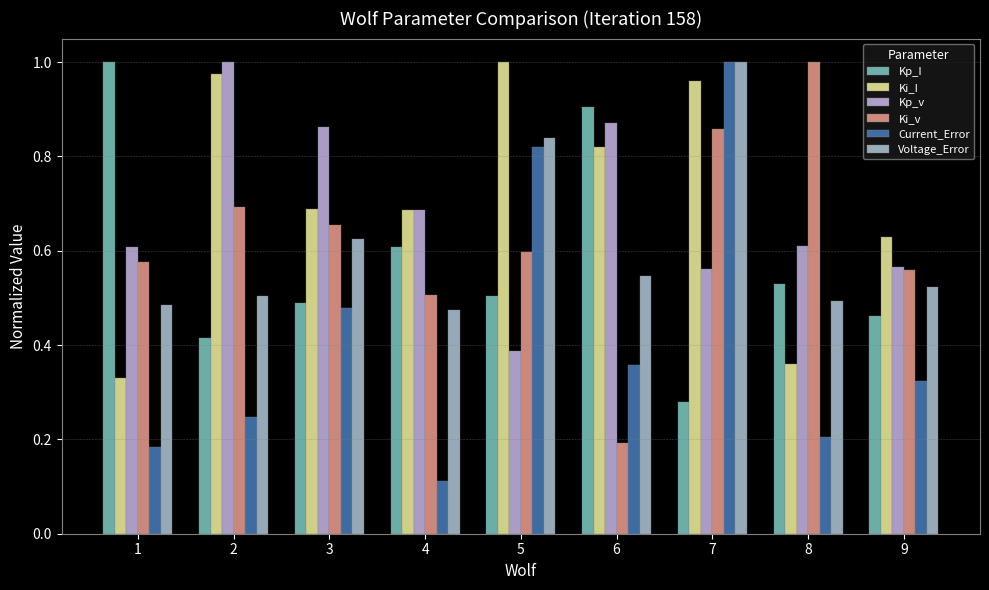

Which series has the largest total across all categories?

Ki_I